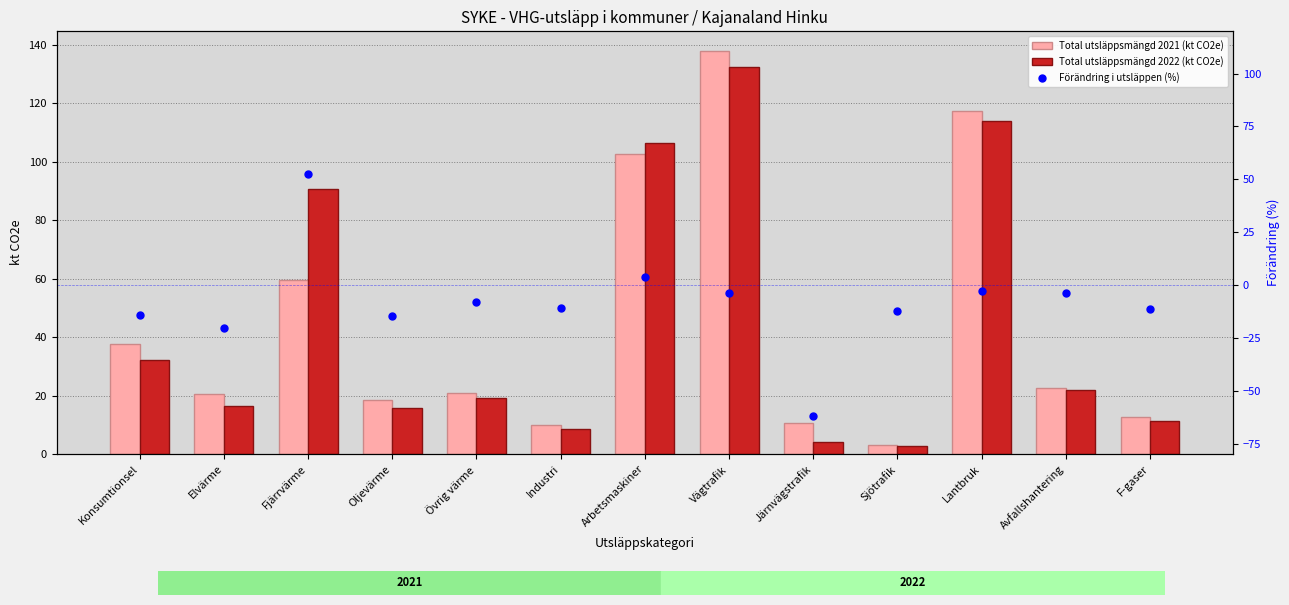

What is the total value across all series at Konsumtionsel?

55.8